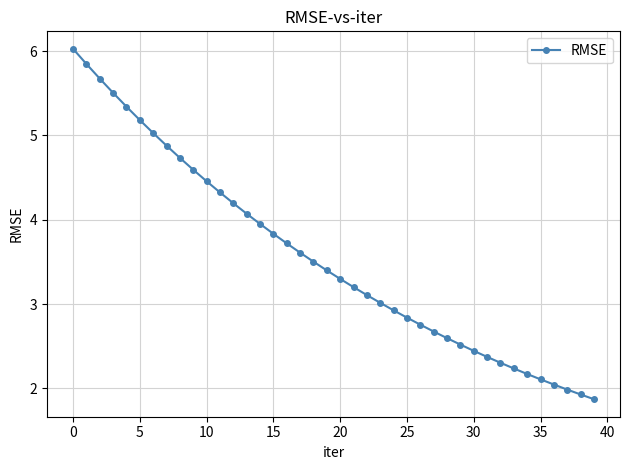

What is the average value?

3.6